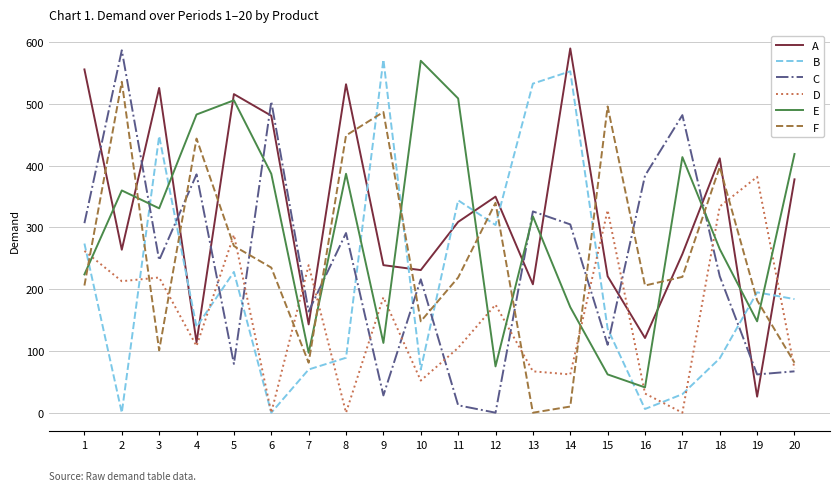

Which series has the largest range (max minus min)?

C